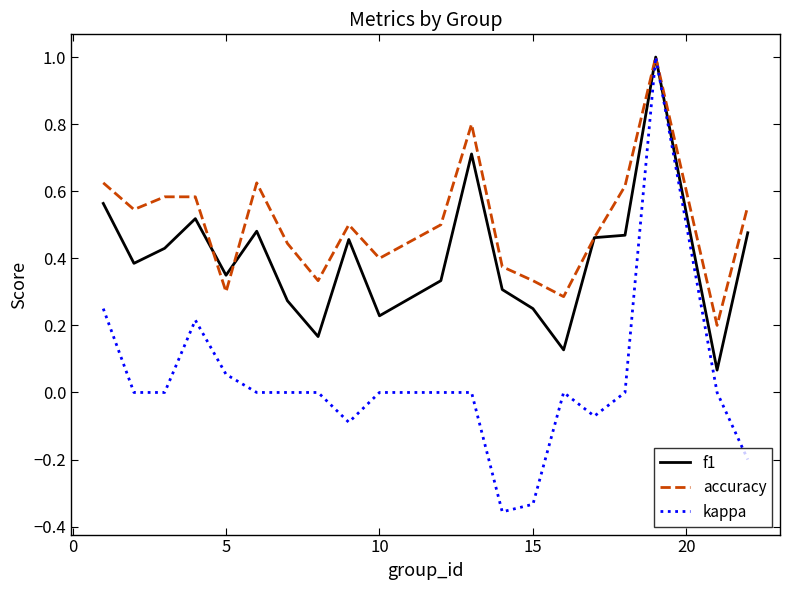

Rank the series by their average value, from highest to lowest.

accuracy, f1, kappa